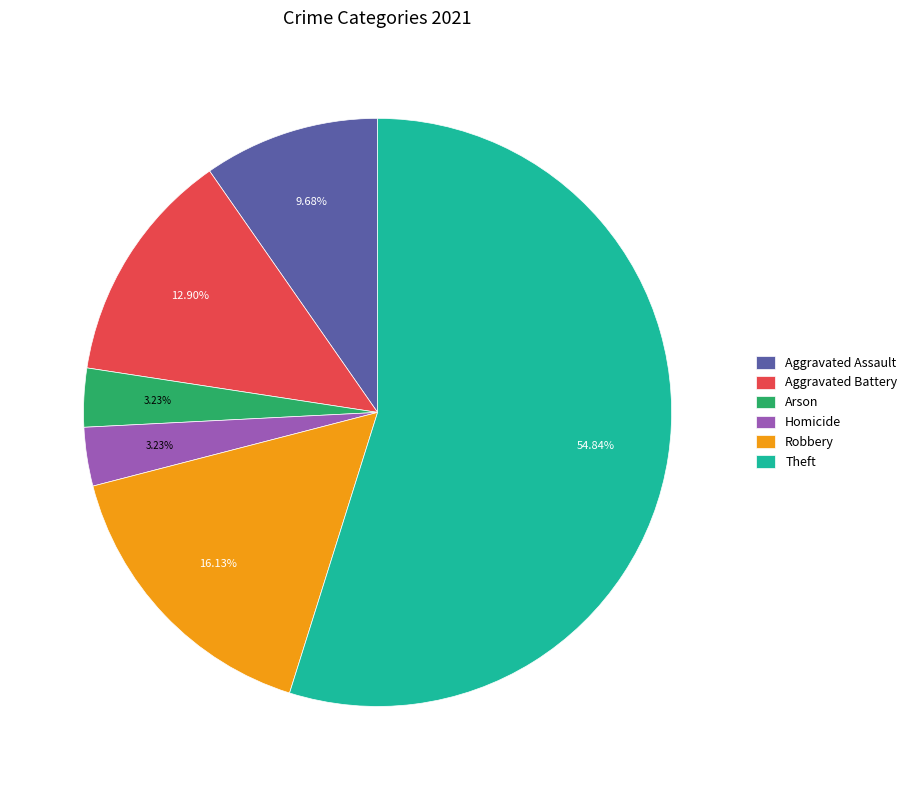

What percentage is the Arson slice, to the nearest percent?

3%